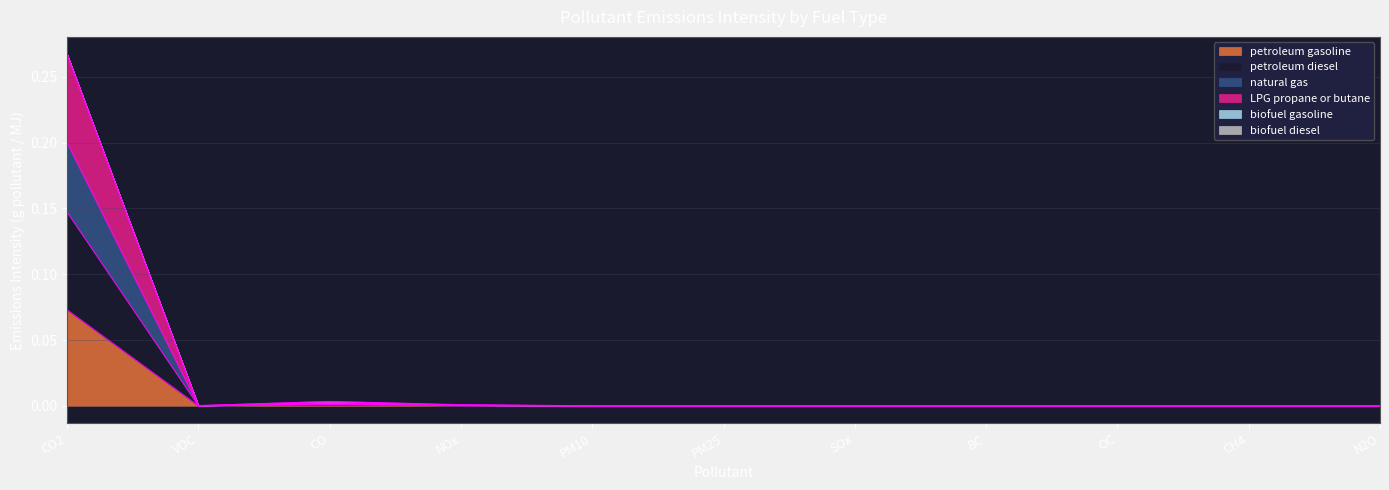

Does the chart have visible grid lines?

Yes